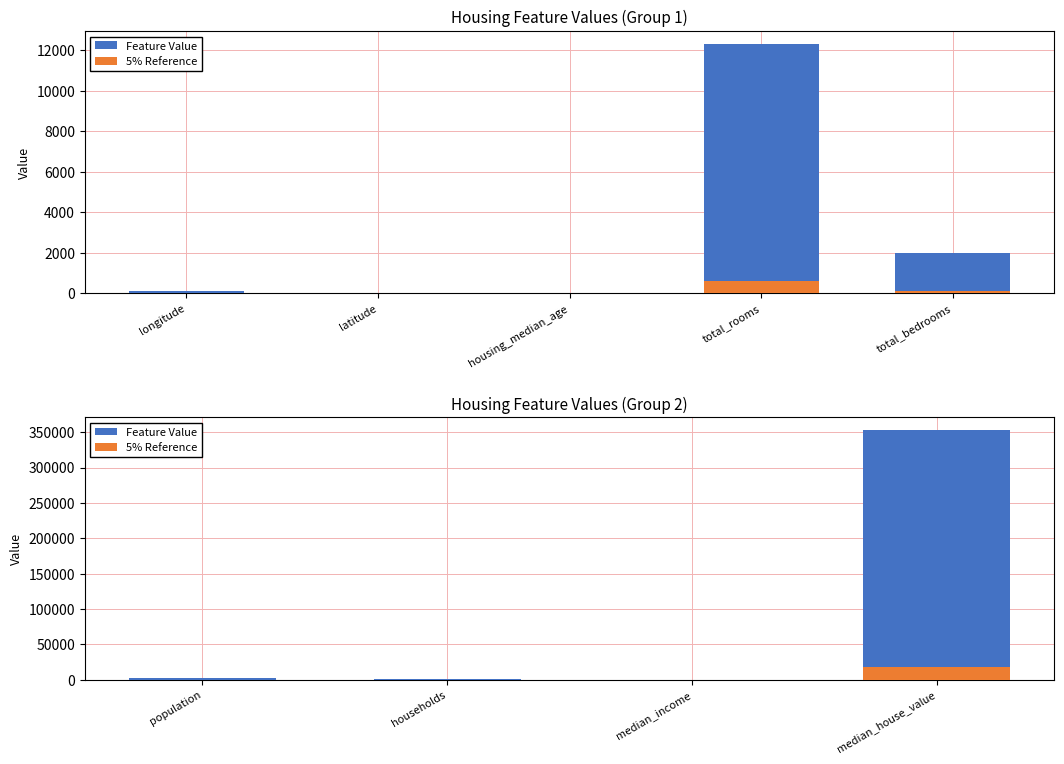

What is the label of the 2nd bar from the left?

households